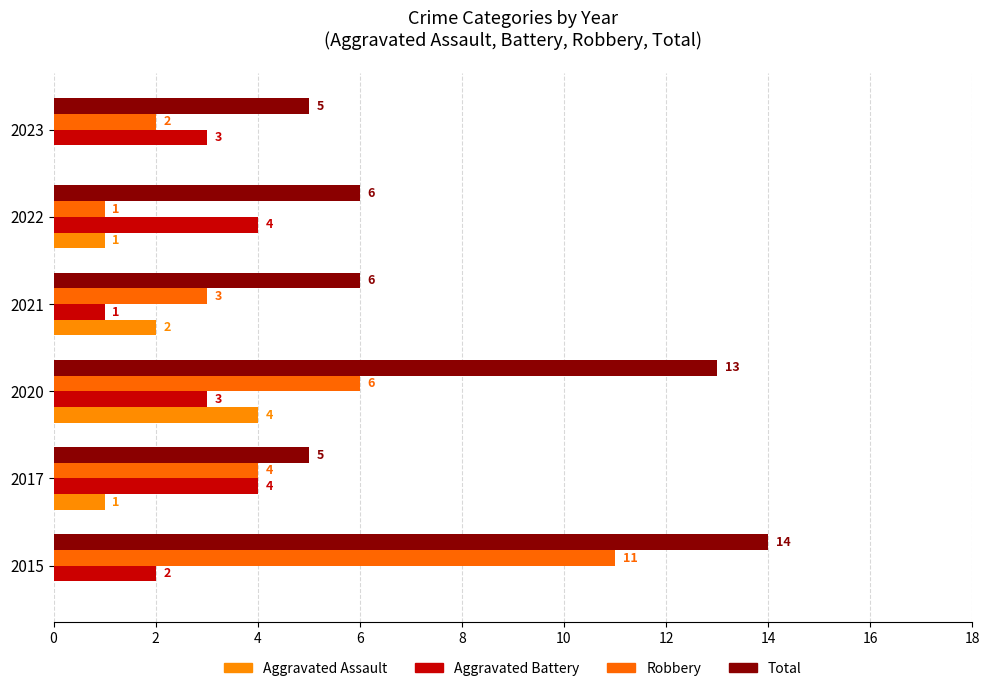

Count the number of data series in this chart.

4